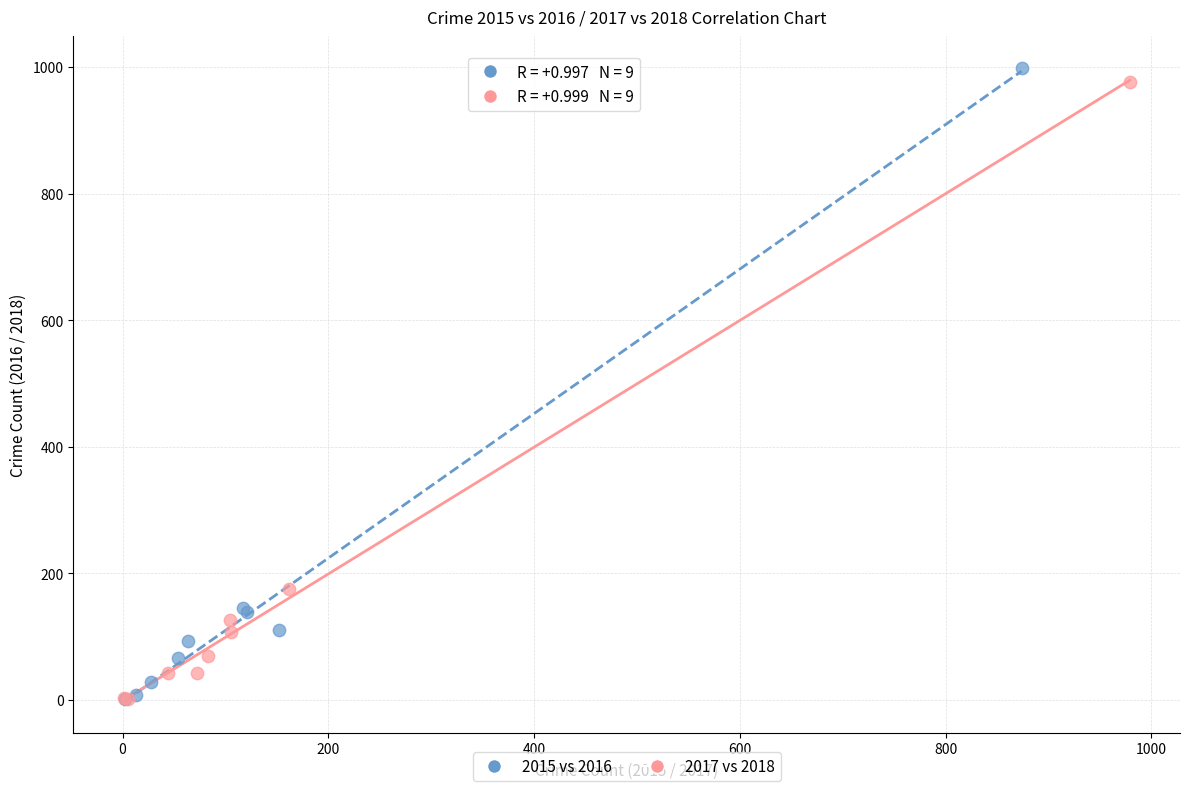

Which series has the widest spread of Y values?

2015 vs 2016